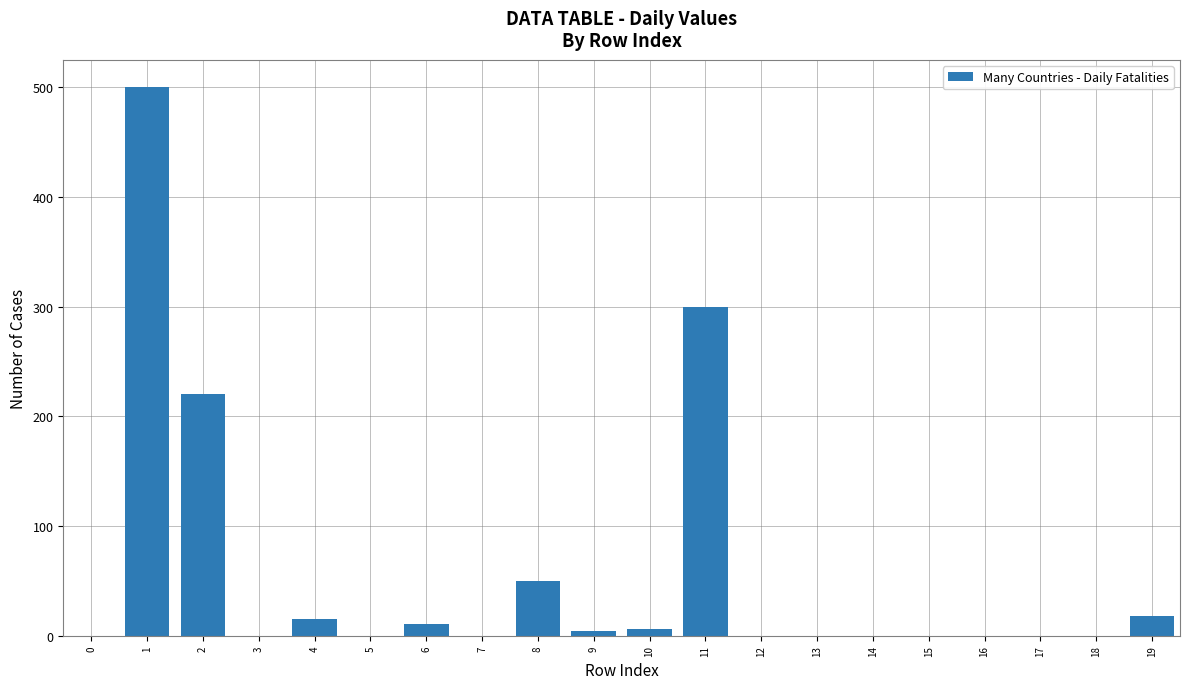

The chart shows a value of 0 at 12. True or false?

True